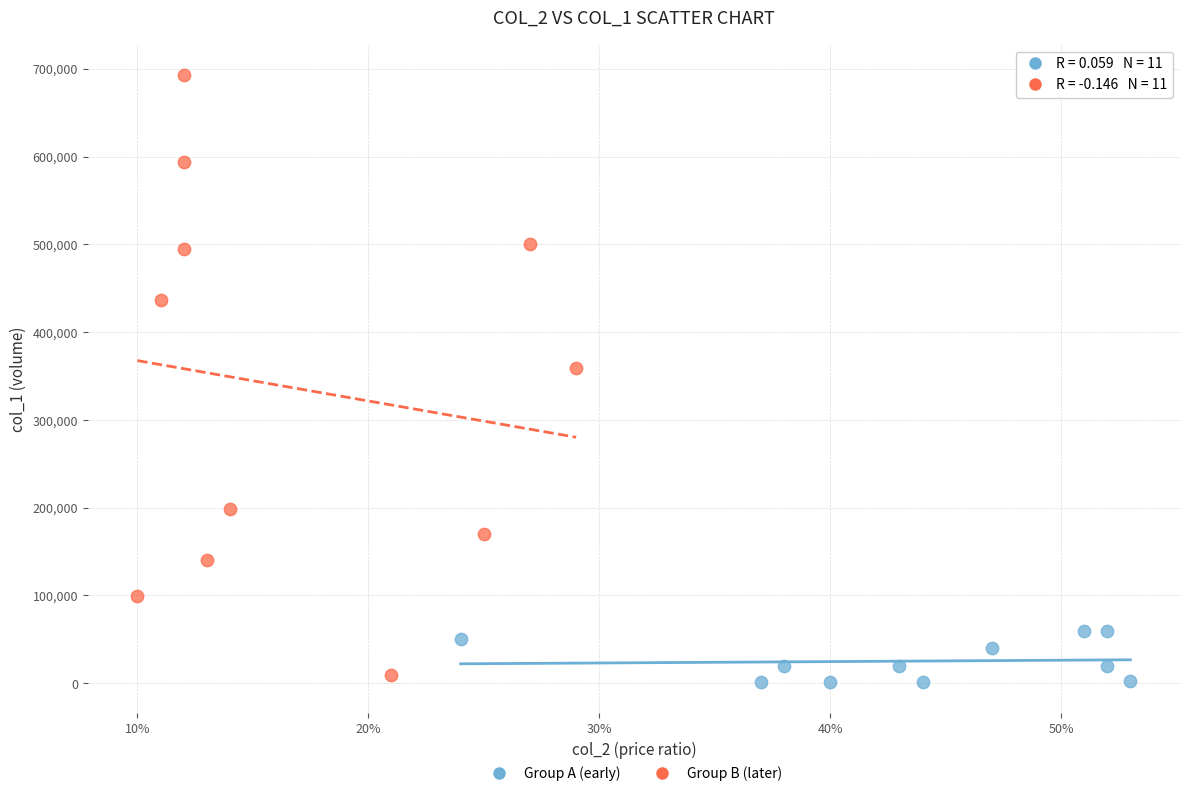

Which series has the largest Y range (max minus min)?

Group B (later)